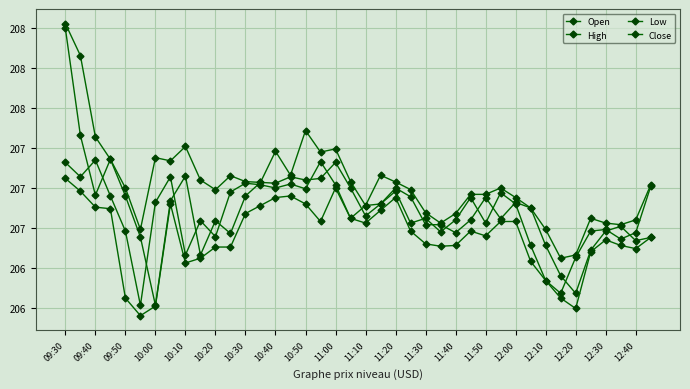

What is the smallest value displayed?

206.2